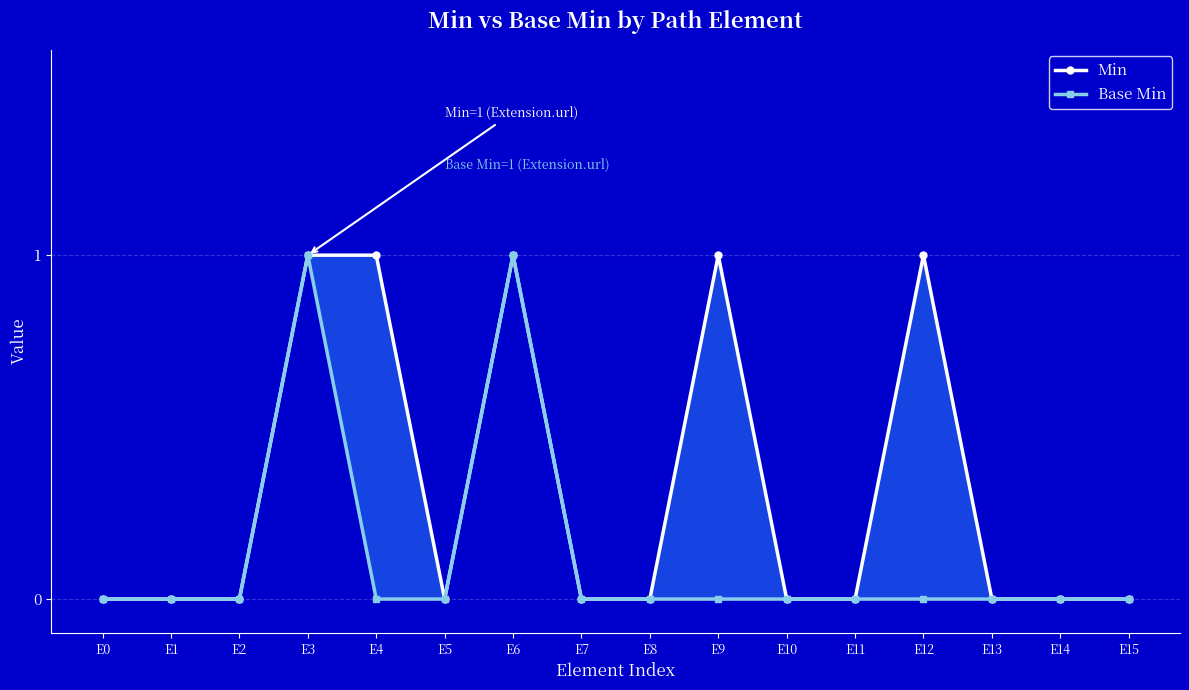

What is the sum of all Min values?

5